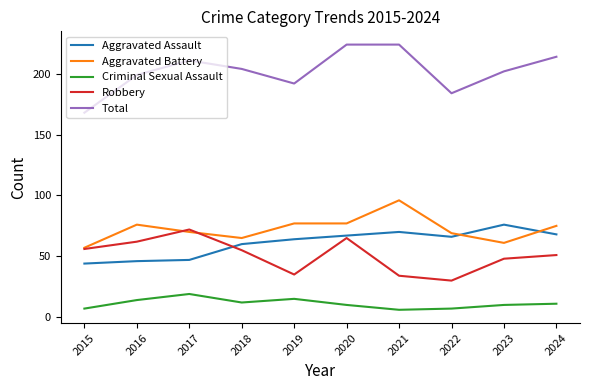

True or false: Total and Aggravated Assault intersect in this chart.

False